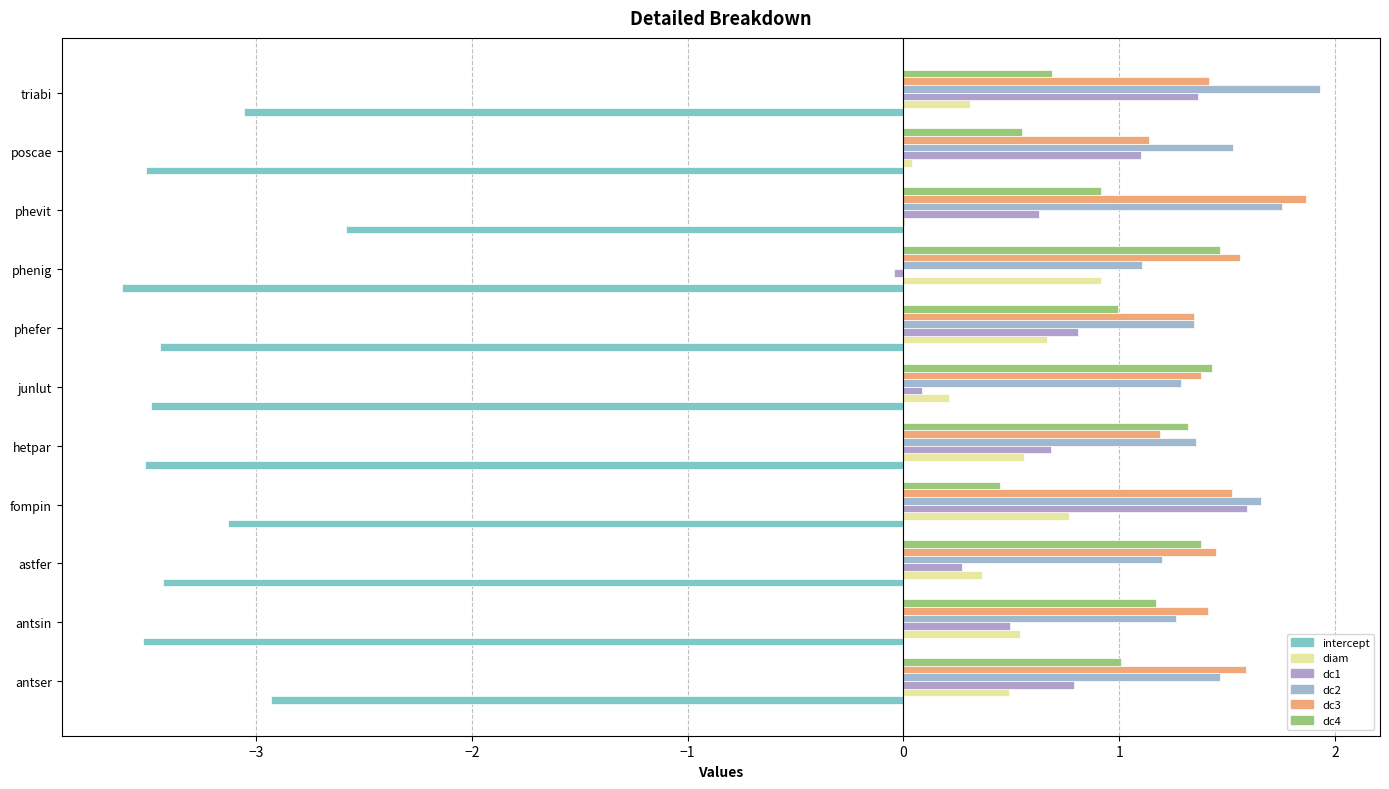

At which label is dc3 closest to 1?

poscae